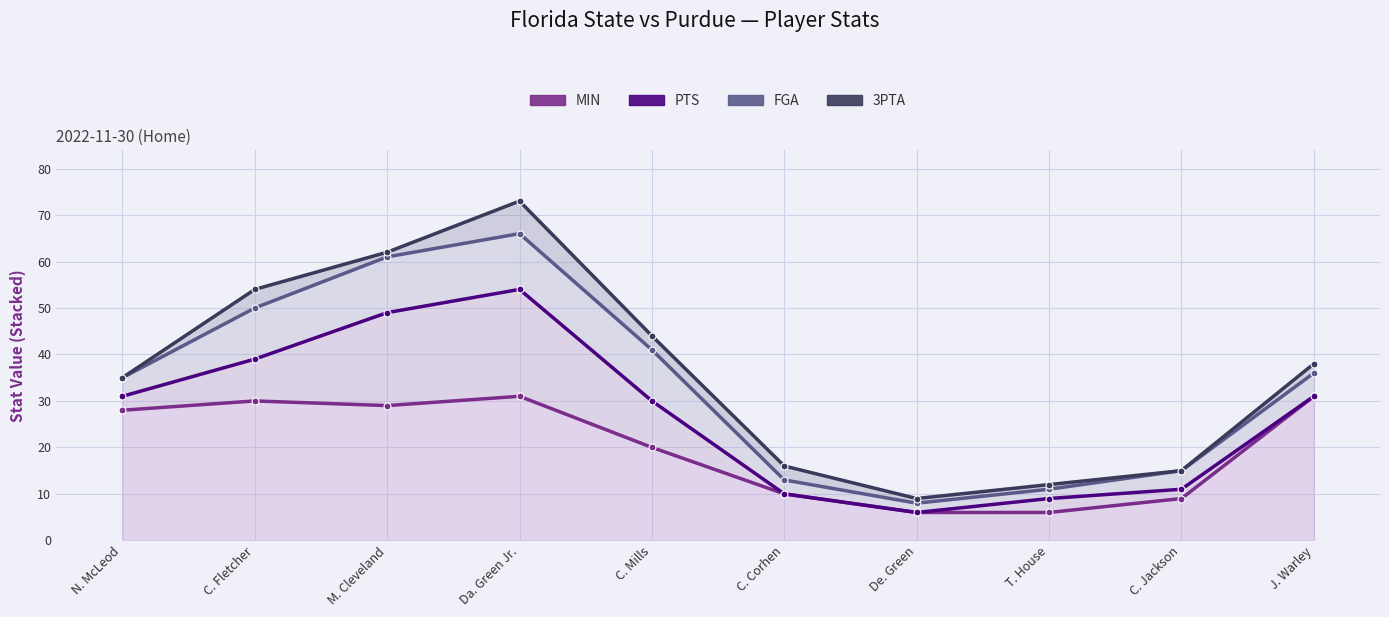

Which has a higher value, M. Cleveland or C. Fletcher?

C. Fletcher